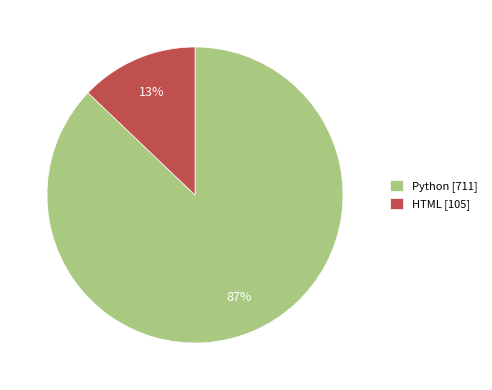

How many slices are in this pie chart?

2